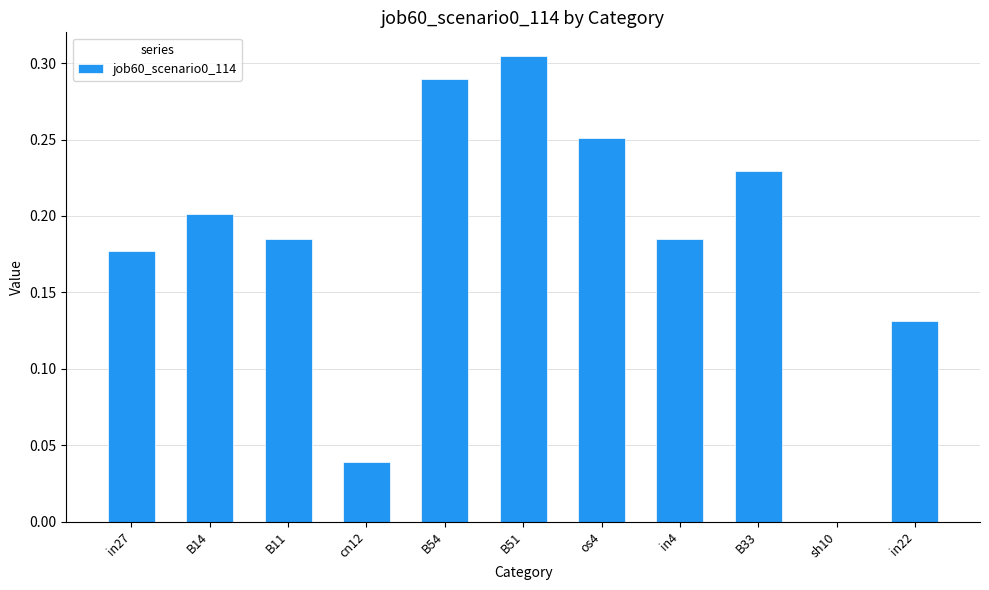

Which label corresponds to the largest value in the chart?

B51